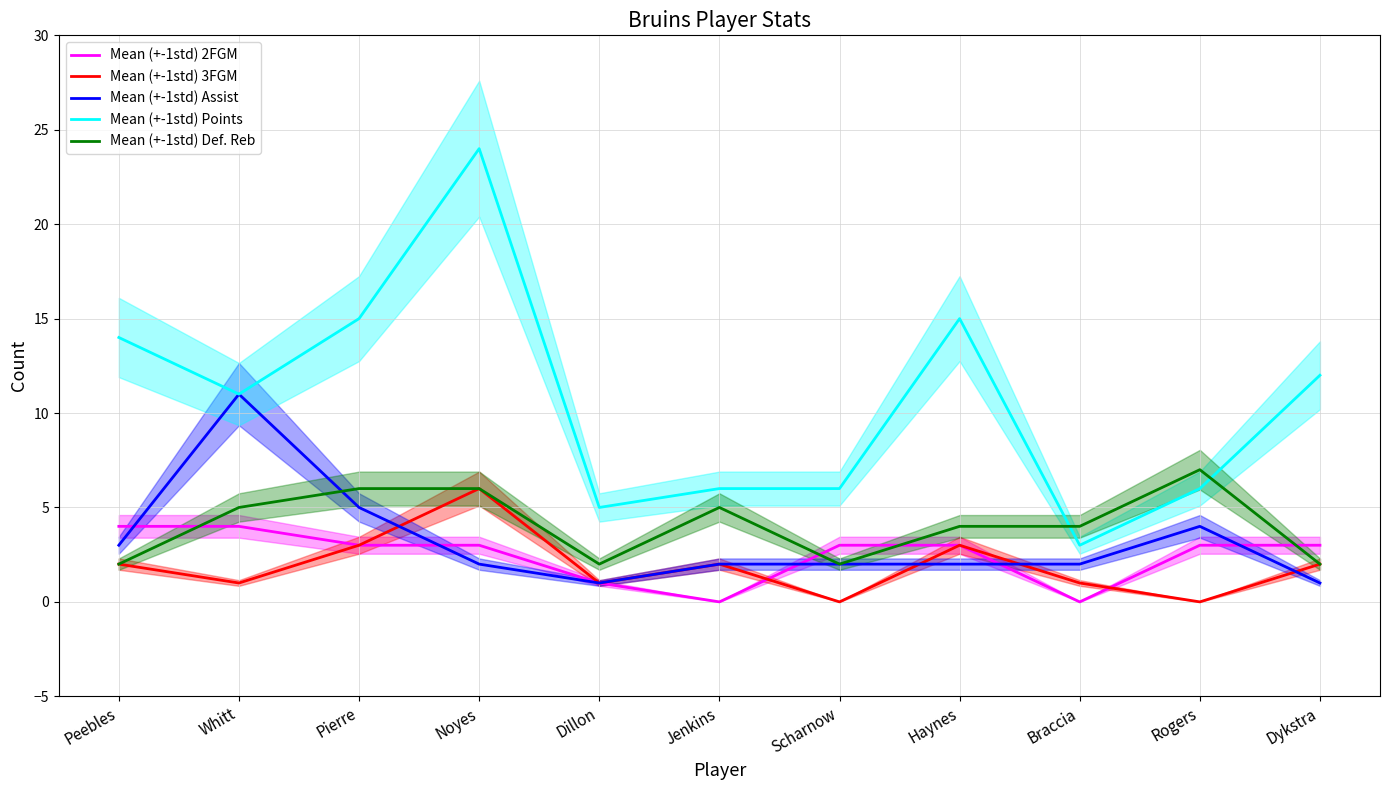

Where does the Mean (+-1std) 3FGM series first go above 2?

Pierre